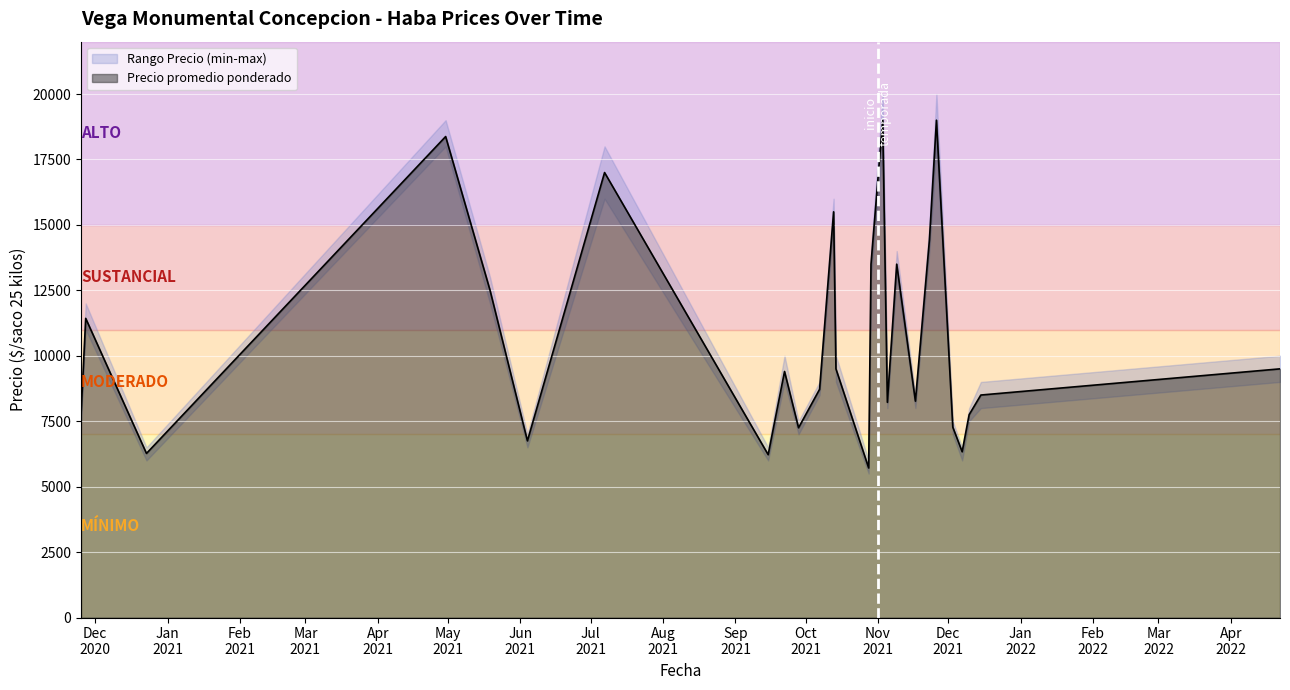

Is it true that Precio maximo equals 10000 at 2022-04-22?

True